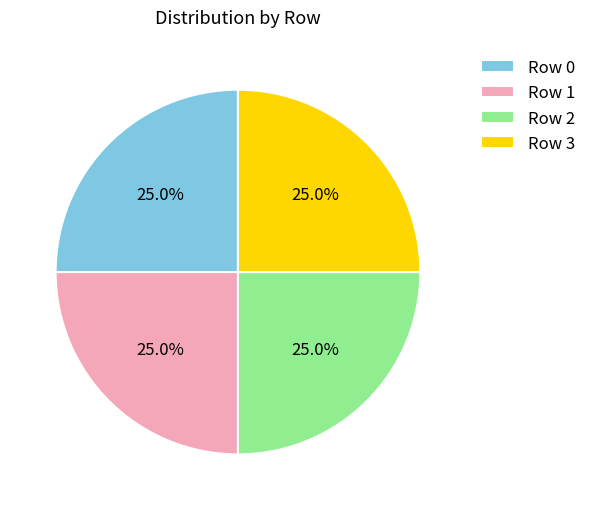

What is the ratio of the value at Row 3 to the value at Row 0?

1.0